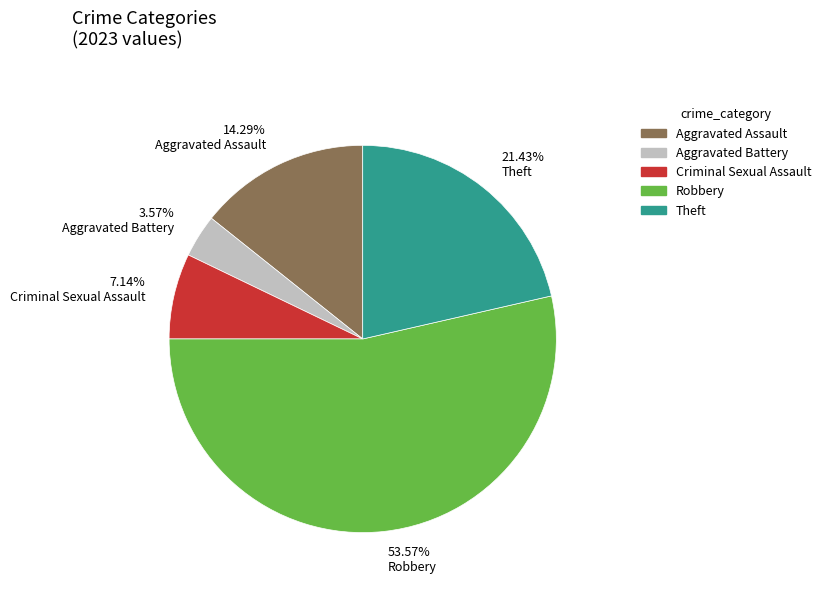

Do 21.43% Theft and 7.14% Criminal Sexual Assault together represent more than half of the pie?

No